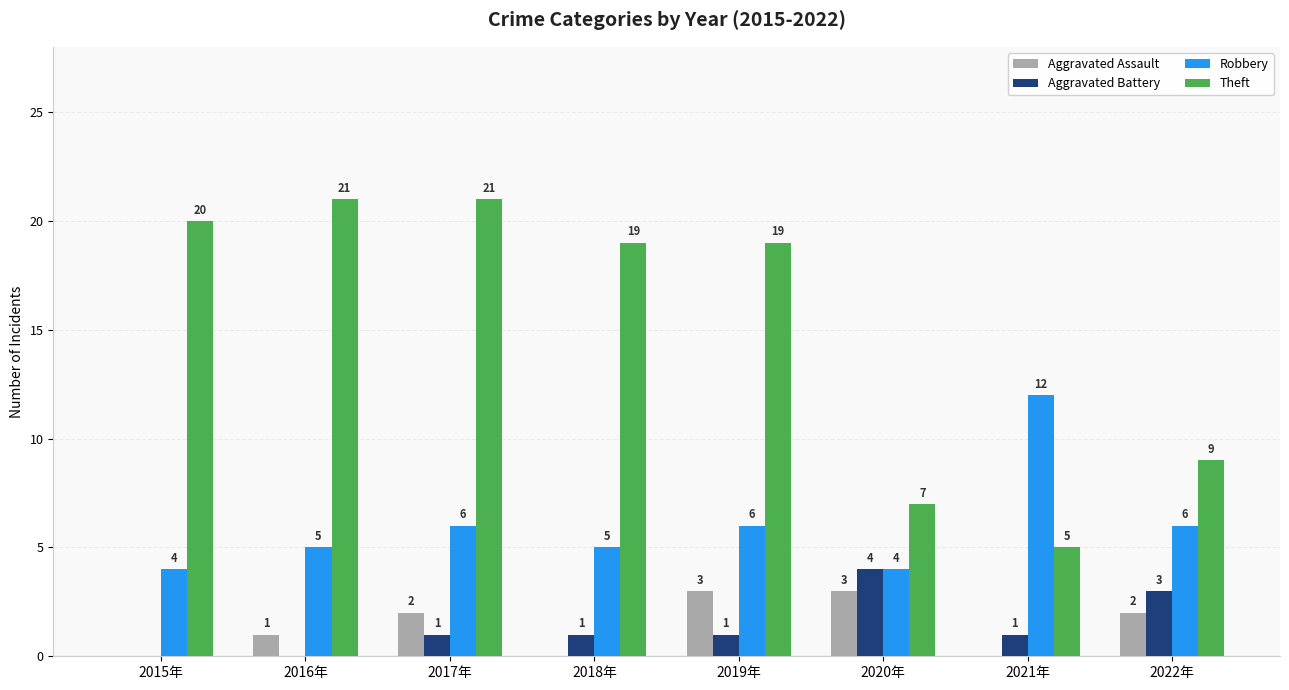

How many groups of bars are there?

8